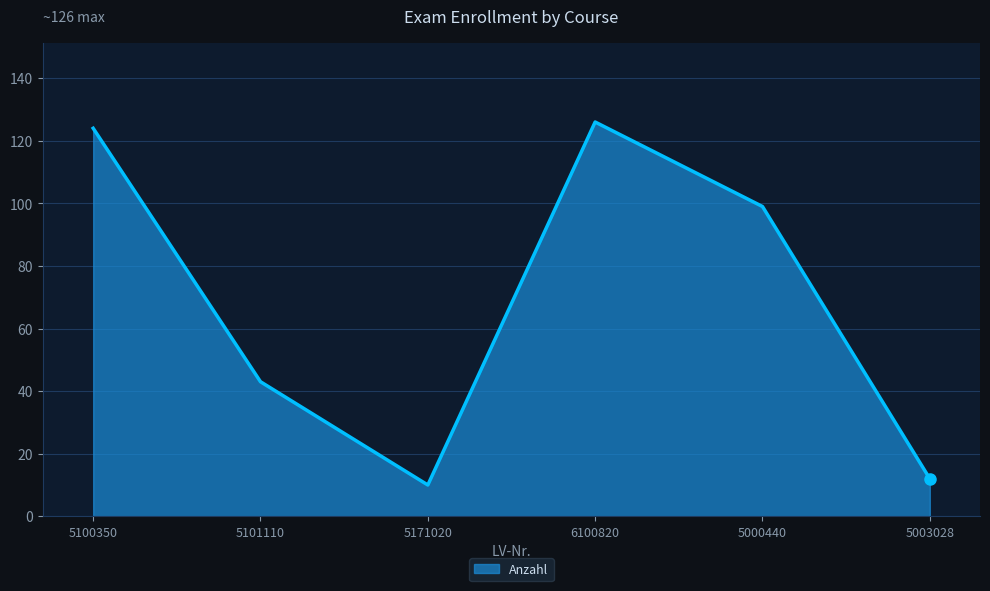

True or false: the data shows 18 at 5171020.

False